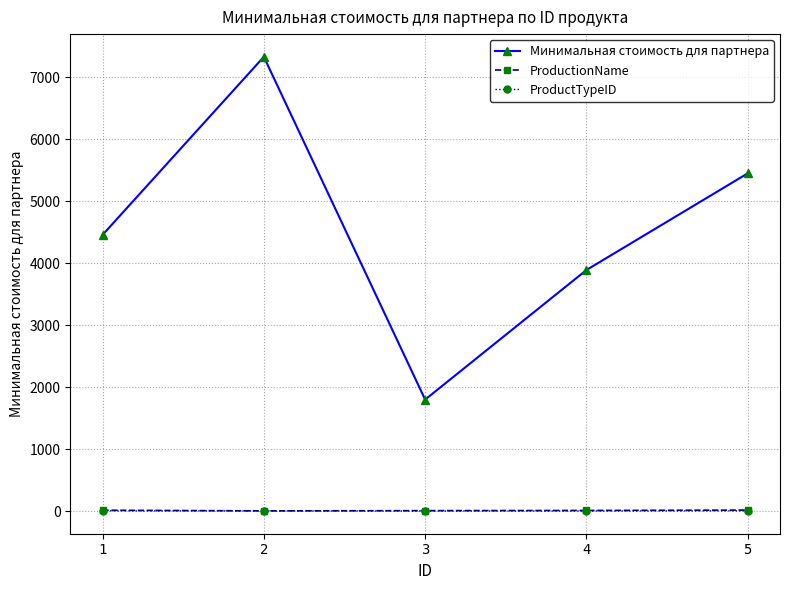

Which series has the largest range (max minus min)?

Минимальная стоимость для партнера